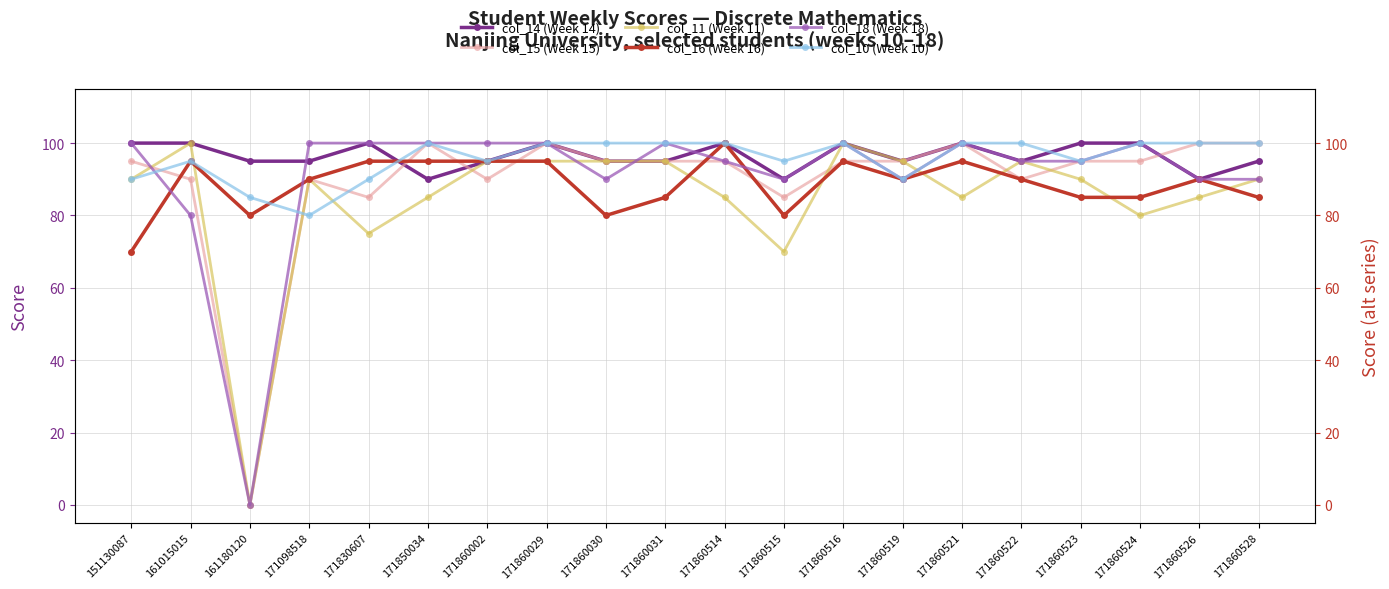

How many times do col_16 (Week 16) and col_15 (Week 15) cross each other?

6